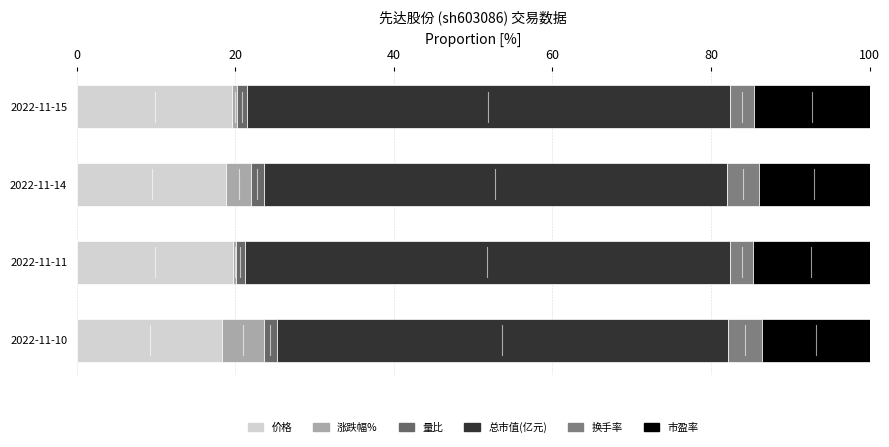

How many categories are shown in the chart?

4